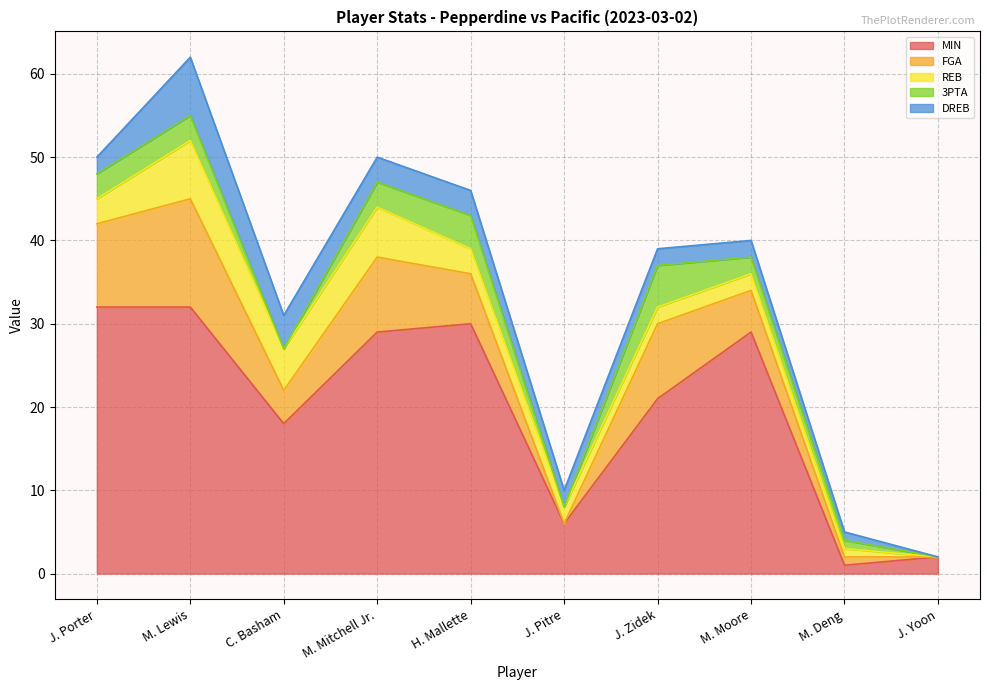

Which has a higher value, M. Moore or J. Zidek?

M. Moore